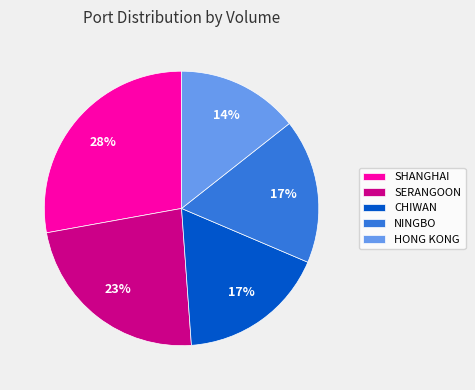

Which has a higher value, CHIWAN or SHANGHAI?

SHANGHAI